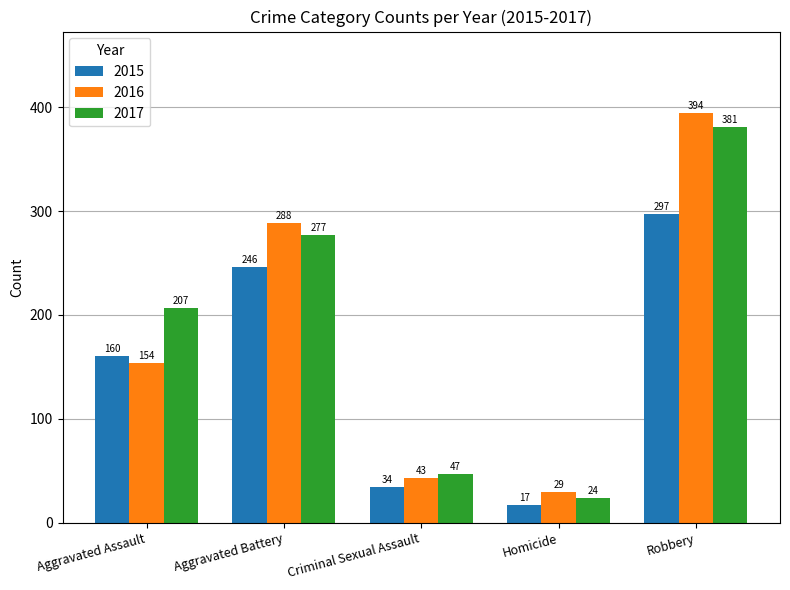

The value of 2016 at Robbery is 229. True or false?

False